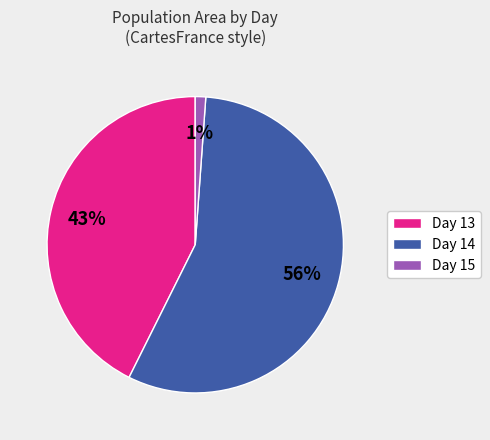

To the nearest percent, what percentage of the pie is Day 15?

1%